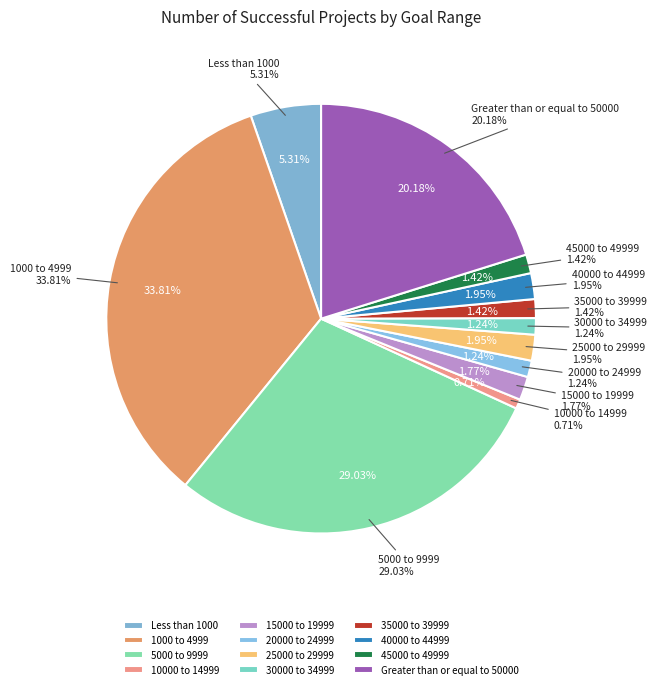

What percentage is the 30000 to 34999 slice, to the nearest percent?

1%